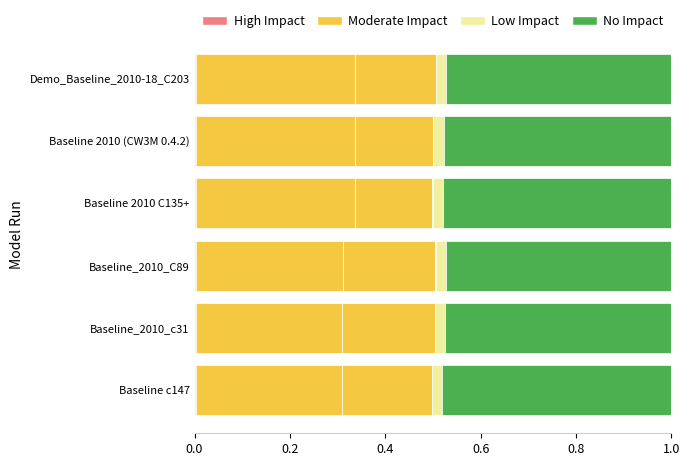

Count the number of categories in the chart.

6